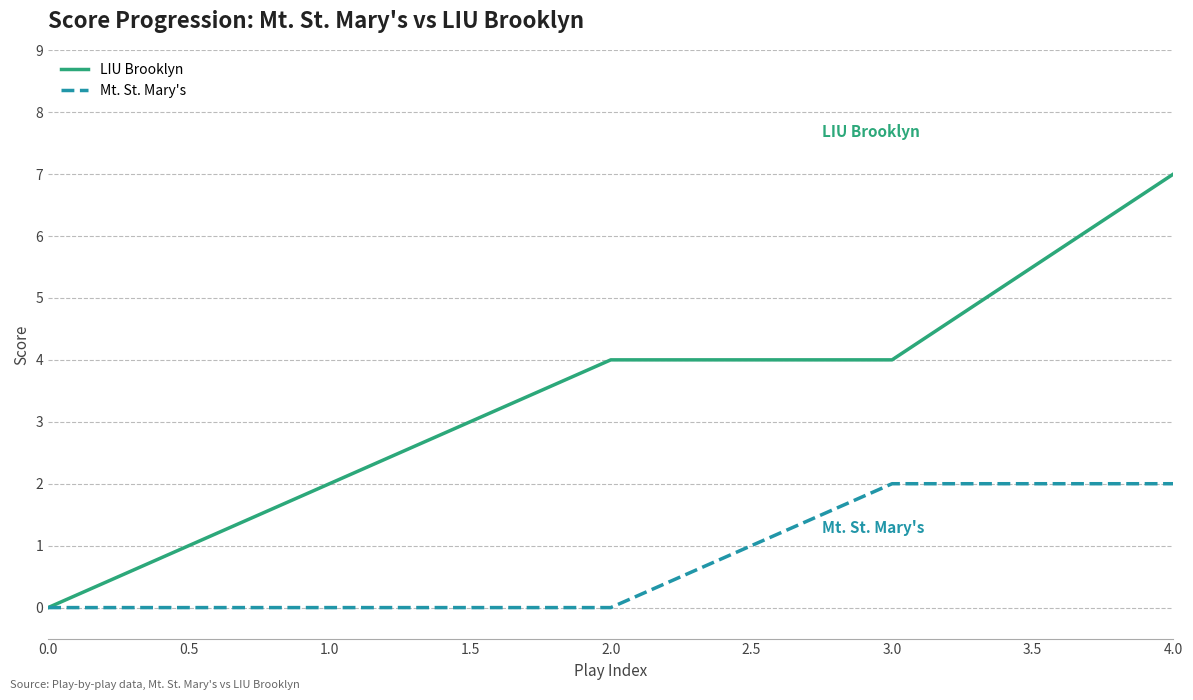

Which series has the largest range (max minus min)?

LIU Brooklyn